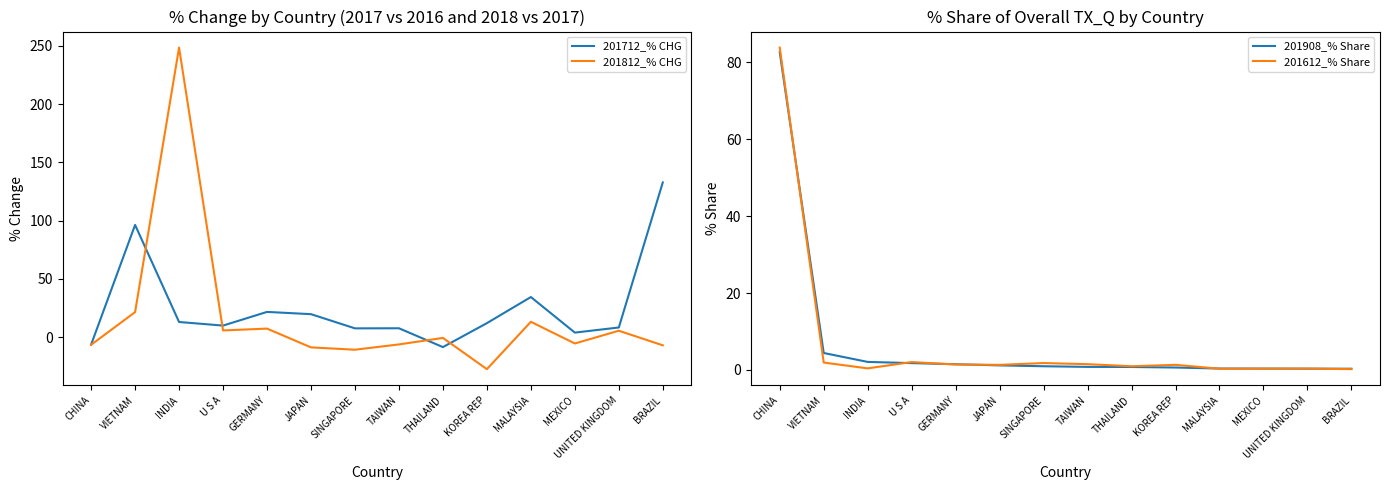

Between JAPAN and TAIWAN, which series saw the biggest shift?

201712_% CHG